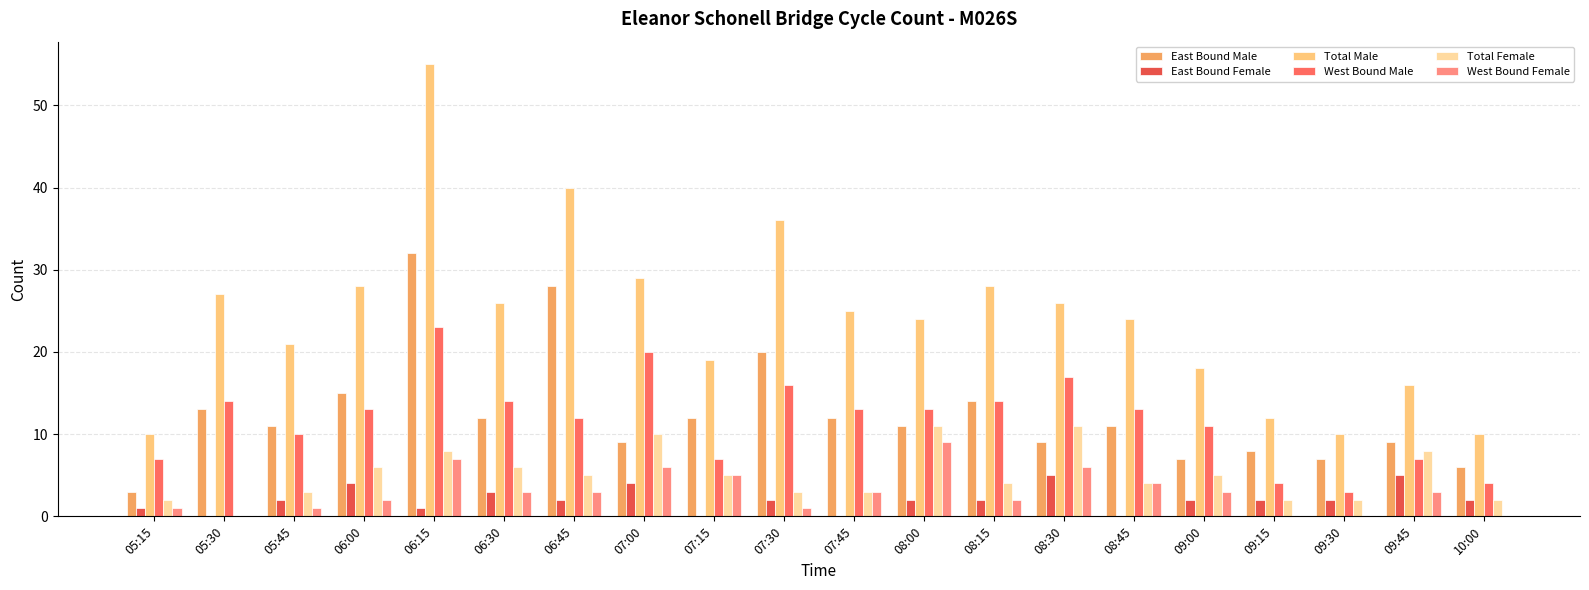

Count the number of data series in this chart.

6